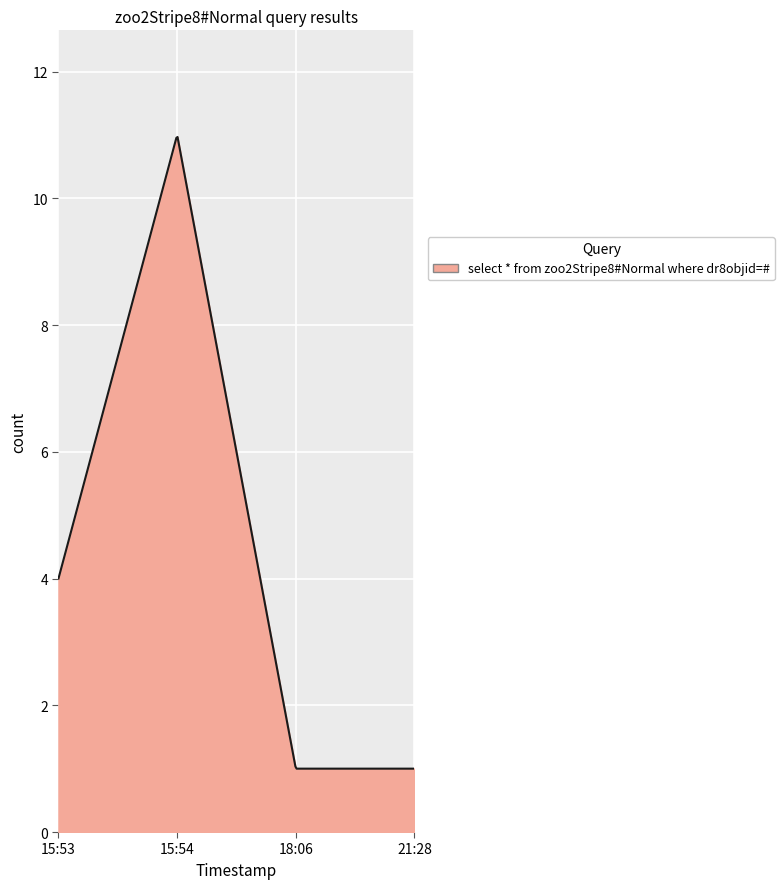

What is the minimum value shown in the chart?

1.0